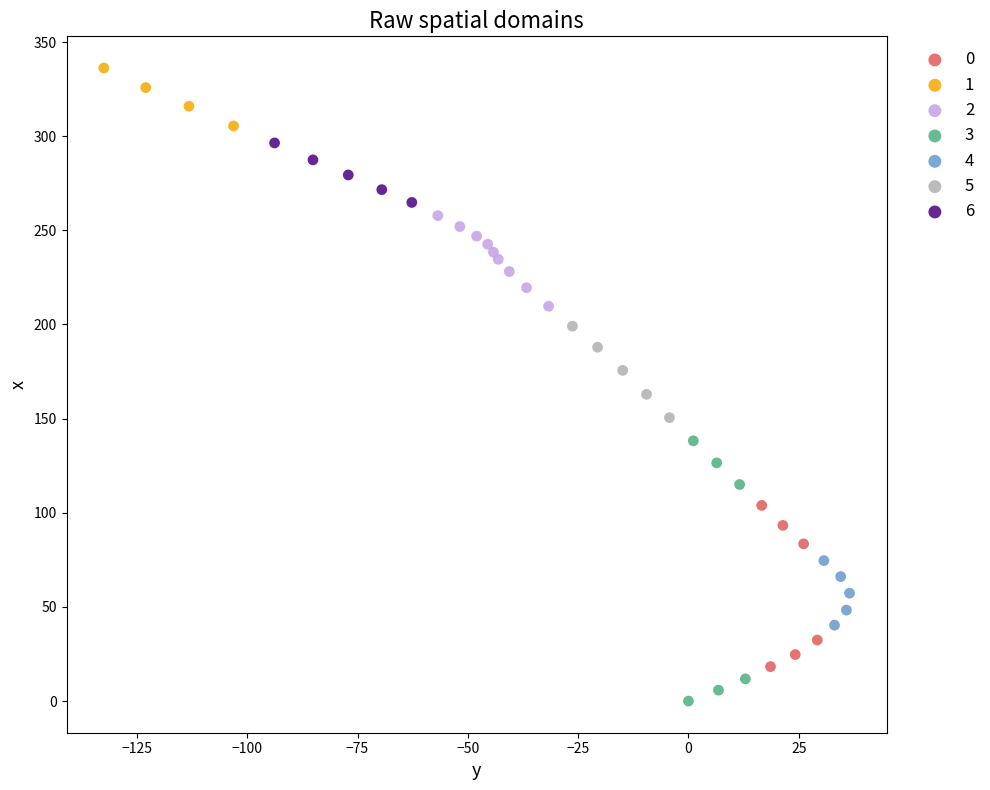

Which series reaches the maximum Y coordinate?

1